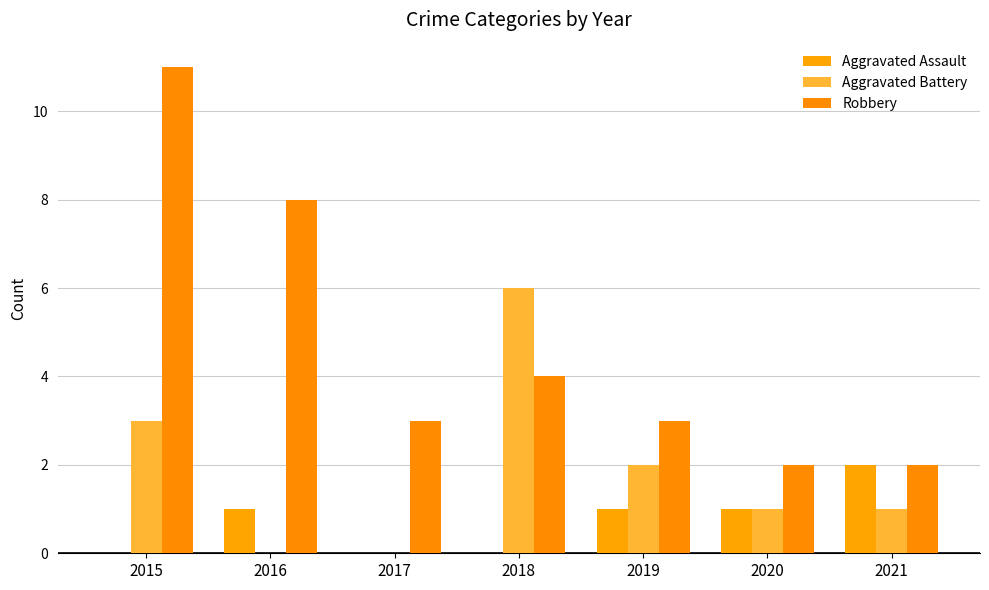

How many categories are shown in the chart?

7